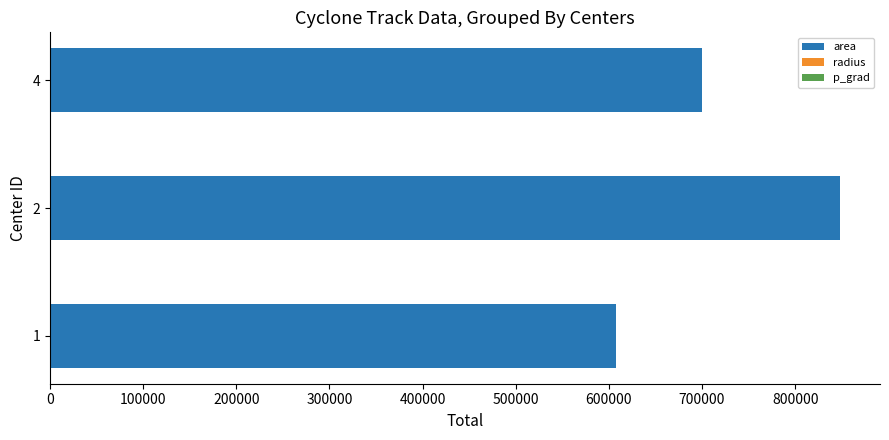

The value of area at 4 is 417619.2. True or false?

False